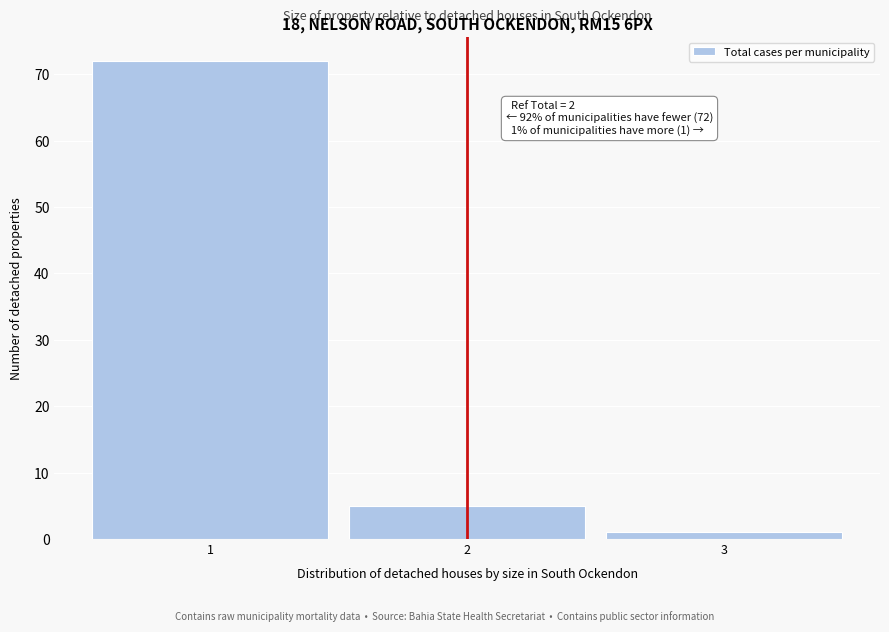

Over which range of the x-axis is the bar tallest?

0.5 to 1.5